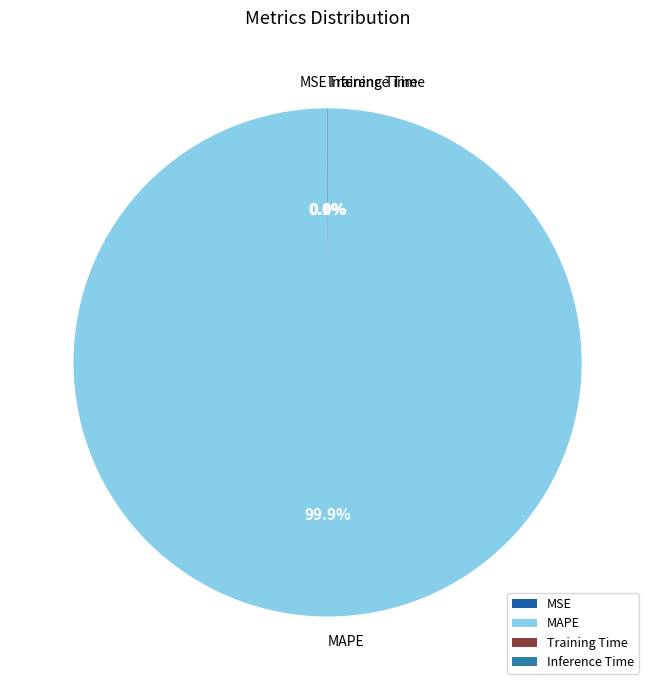

Does MAPE account for over 50% of the chart?

Yes